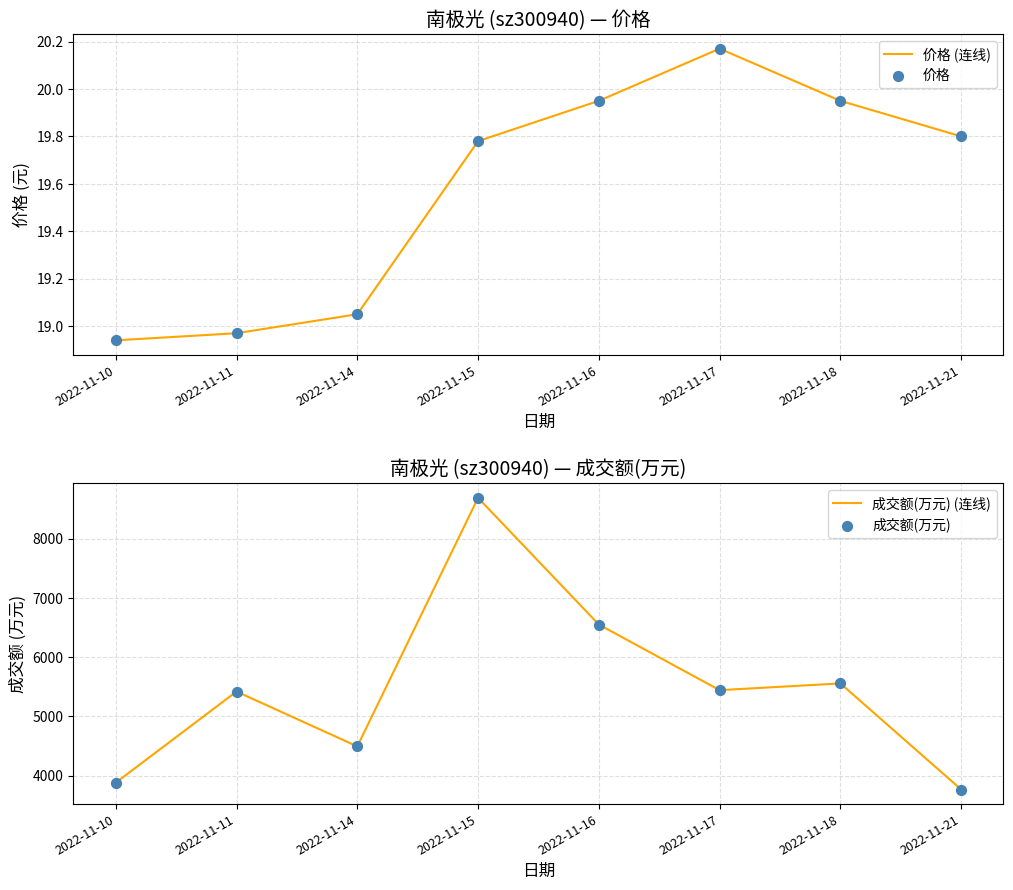

Is the value of 成交额(万元) (连线) at 2022-11-17 greater than the value of 价格 (连线) at 2022-11-14?

Yes